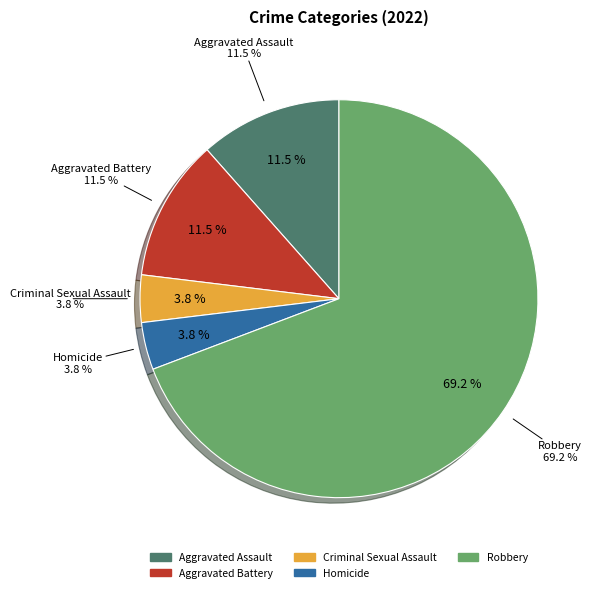

Which category accounts for the majority?

Robbery